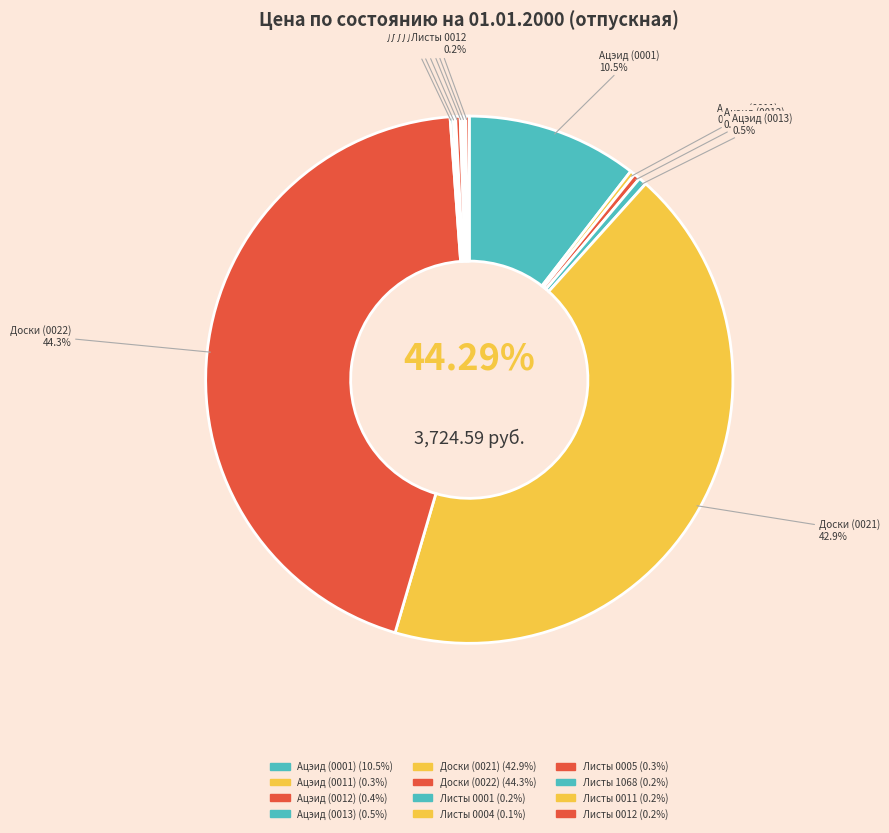

How many segments does this pie chart have?

12